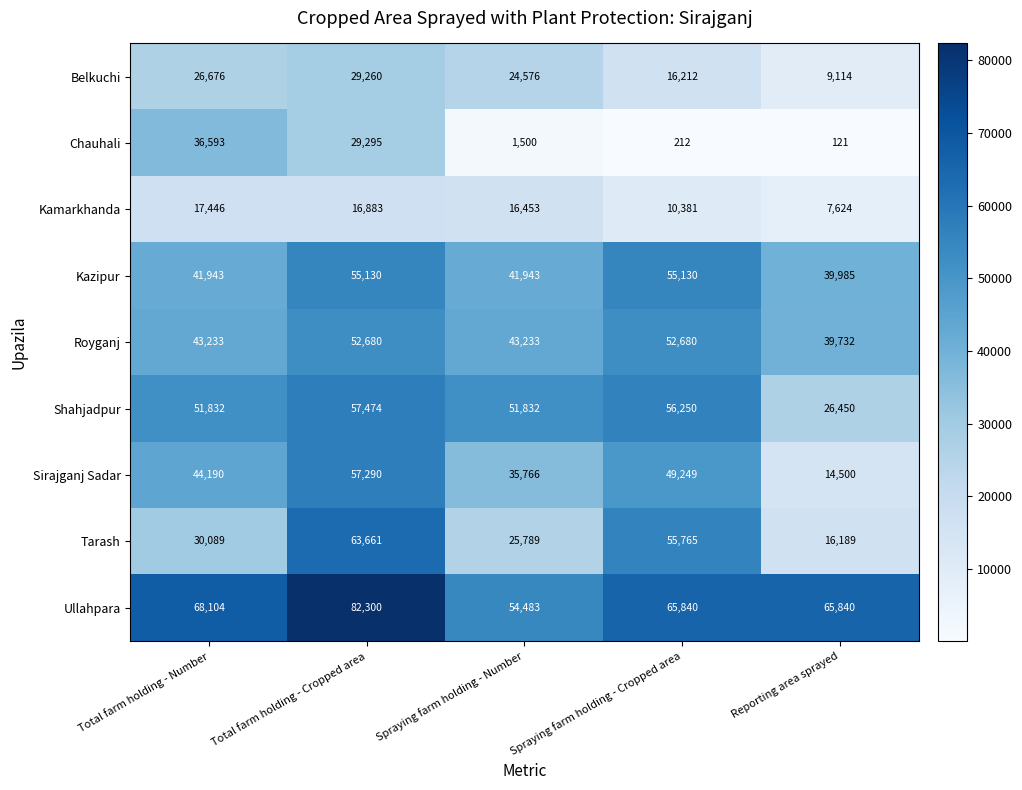

What is the average value of the Sirajganj Sadar series?

40199